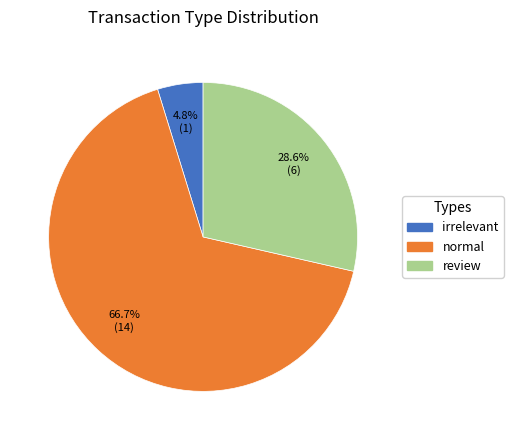

Count the number of slices in the pie.

3